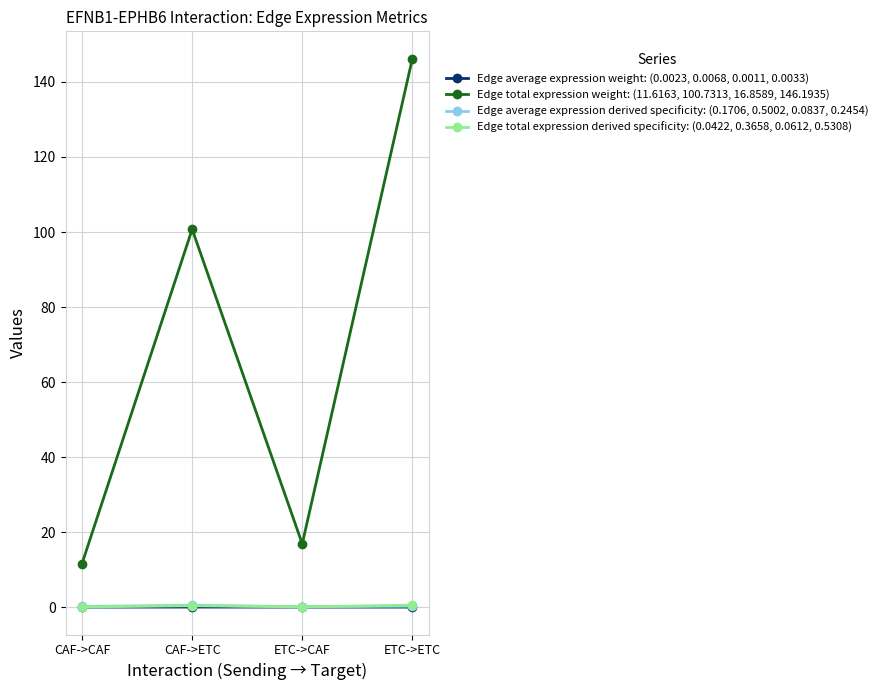

True or false: Edge total expression derived specificity: (0.0422, 0.3658, 0.0612, 0.5308) has more than 1 interior local peaks.

False